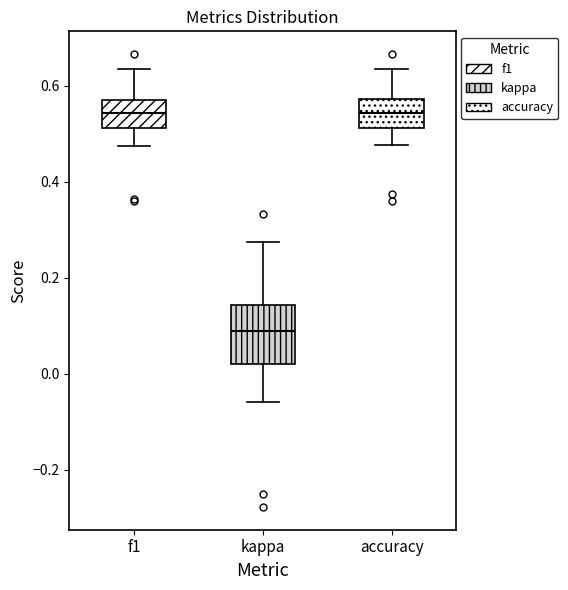

Which box has the lowest median line?

kappa